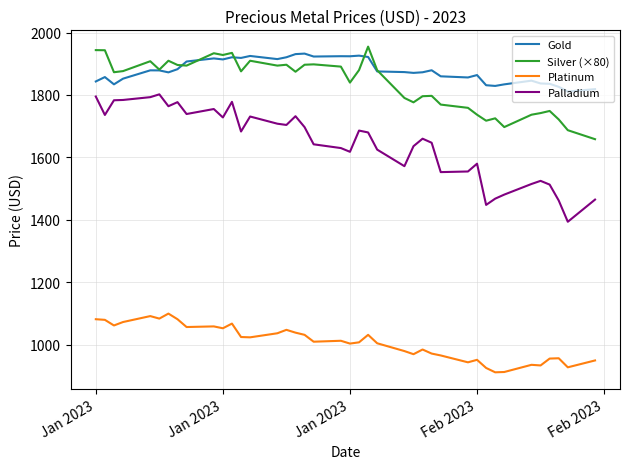

Which series has the largest range (max minus min)?

Palladium